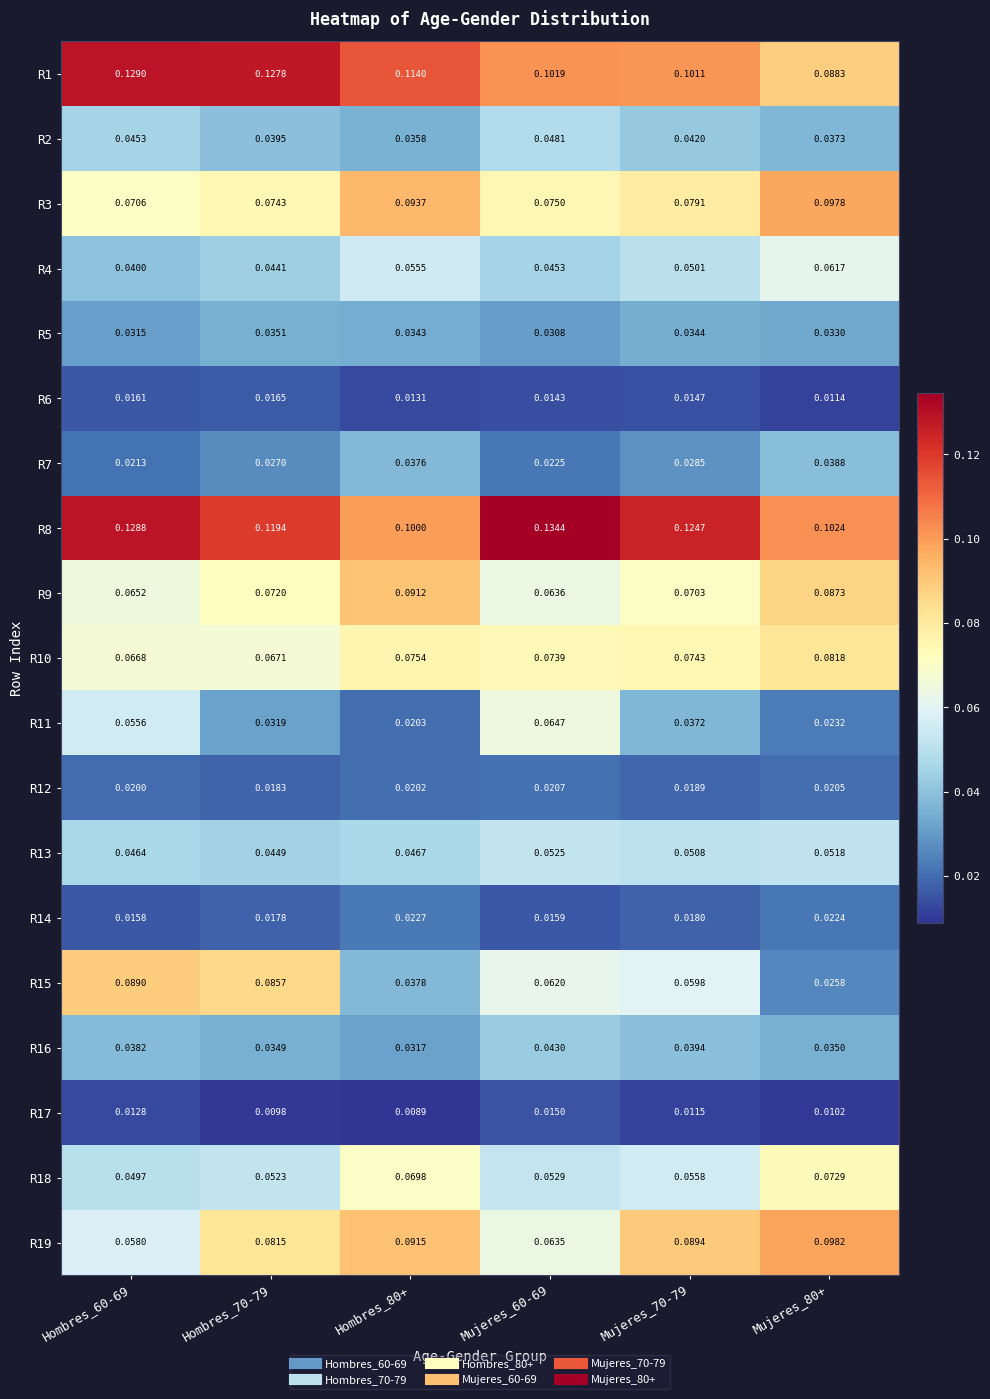

Which series has the widest spread of values?

R15